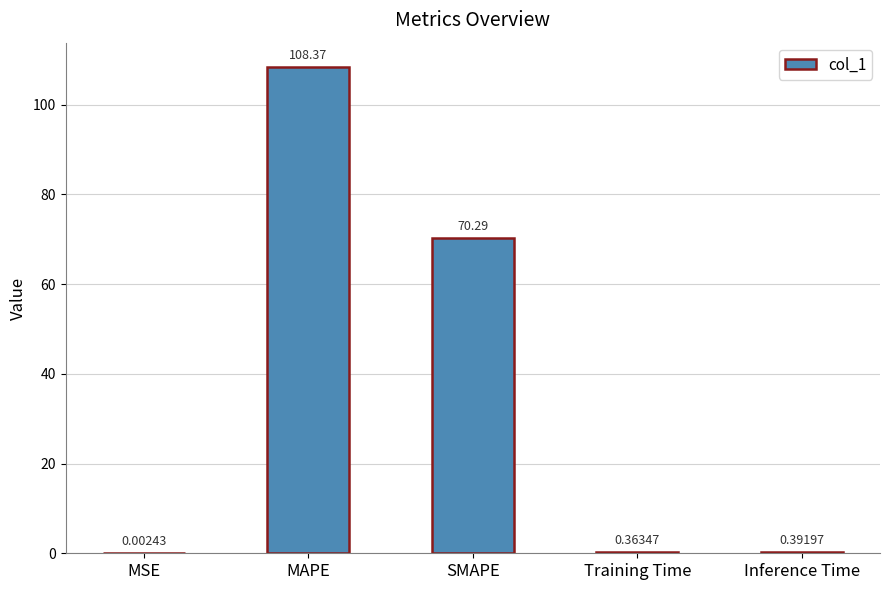

What is the change in value from MSE to SMAPE?

+70.3